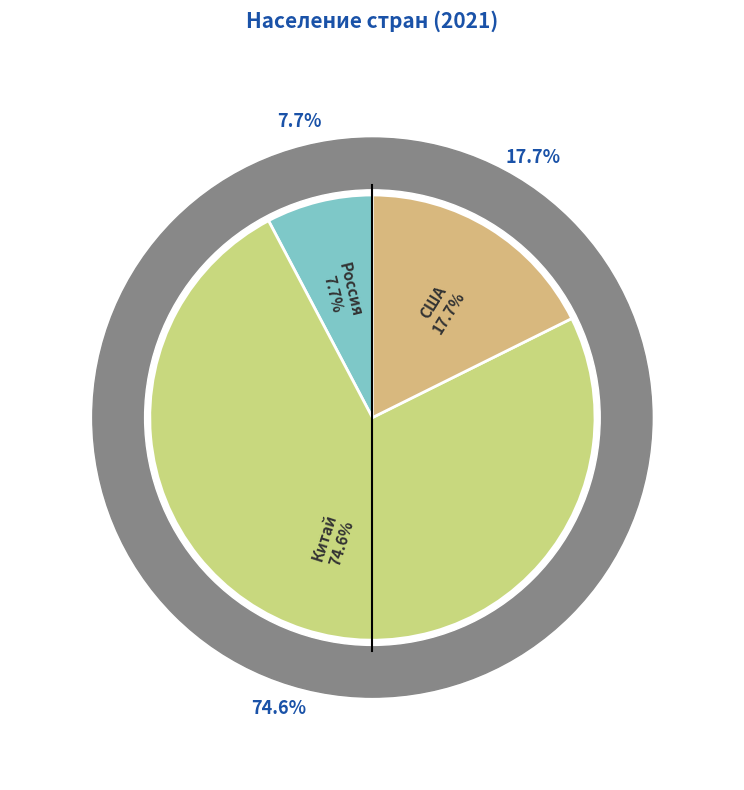

To the nearest percent, what percentage of the pie is США?

18%